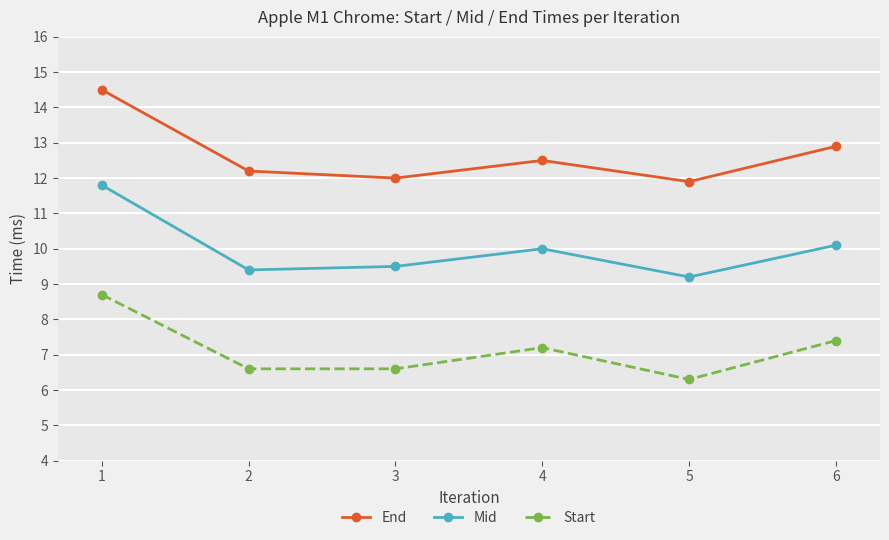

Reading left to right, transcribe all the data shown in this chart.

End: 14.5	12.2	12.0	12.5	11.9	12.9
Mid: 11.8	9.4	9.5	10.0	9.2	10.1
Start: 8.7	6.6	6.6	7.2	6.3	7.4